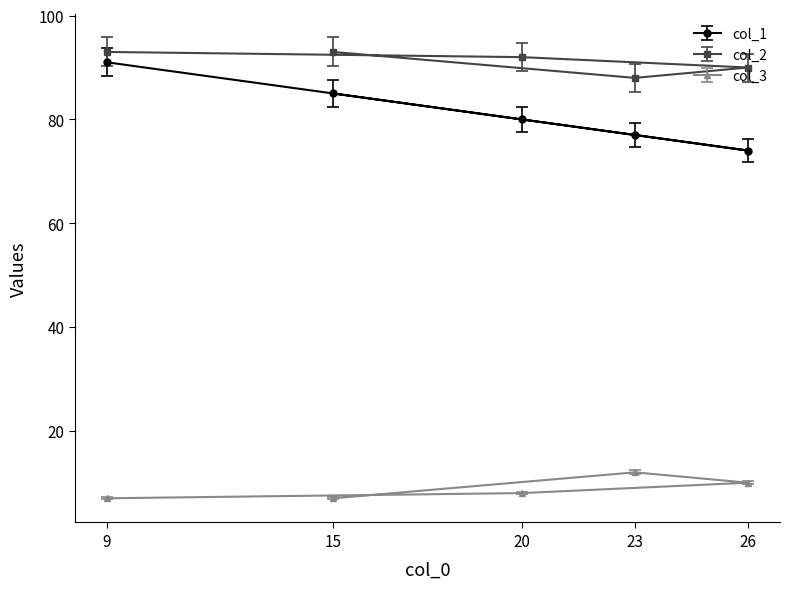

At which category is the sum across all series the highest?

9